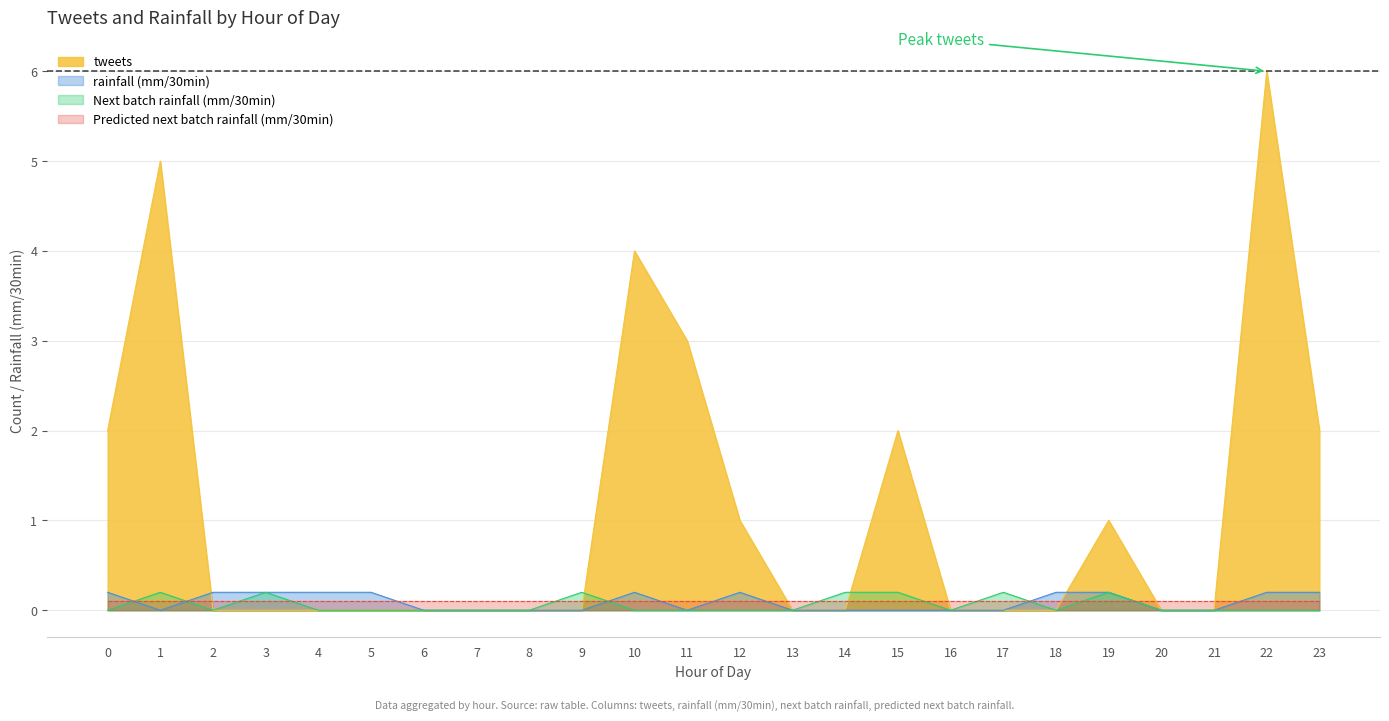

Count the number of categories in the chart.

40